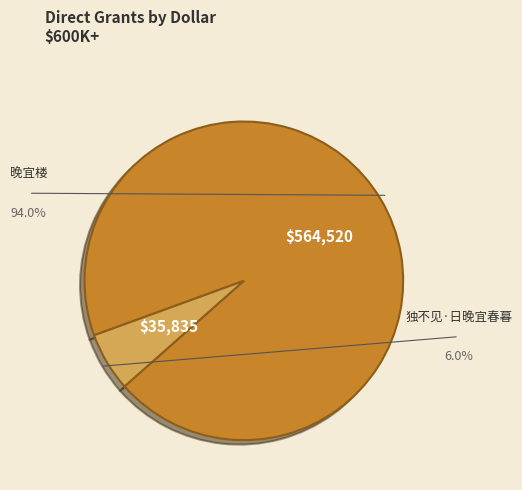

Is there a majority slice in this chart?

Yes